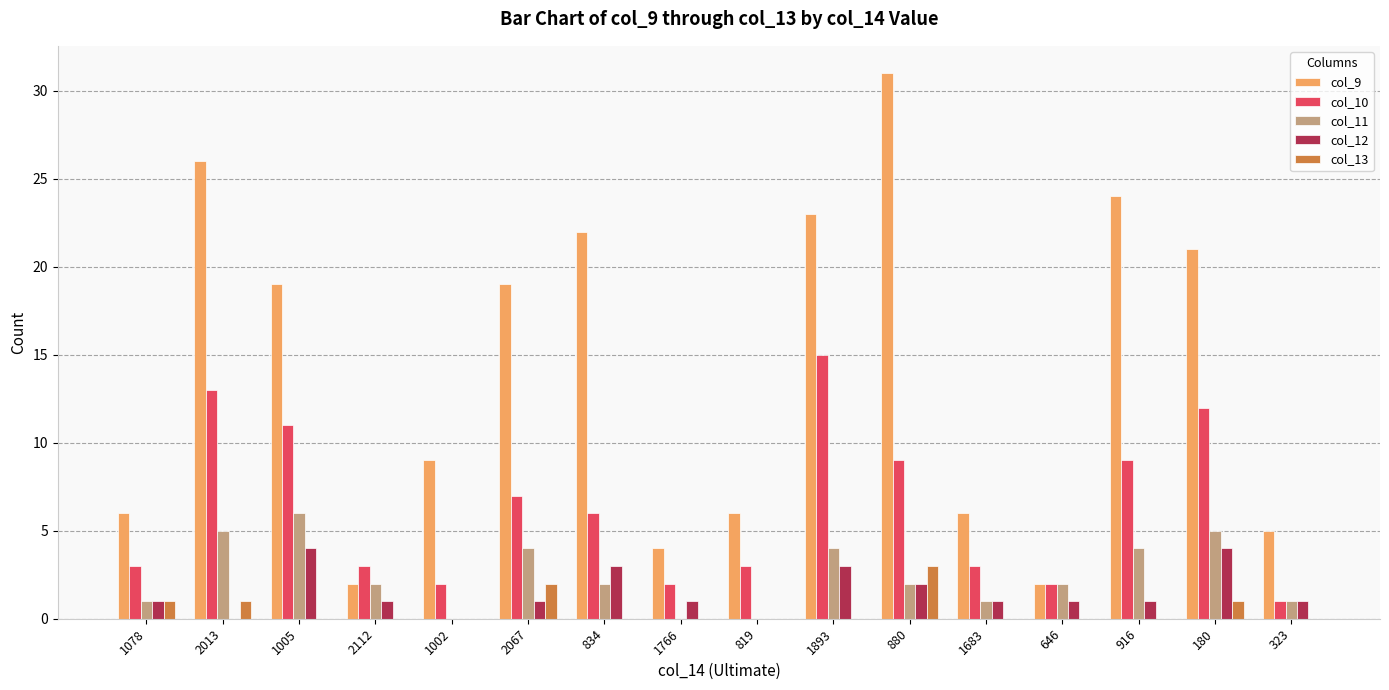

Count the col_11 values in the range 1 to 4.

10